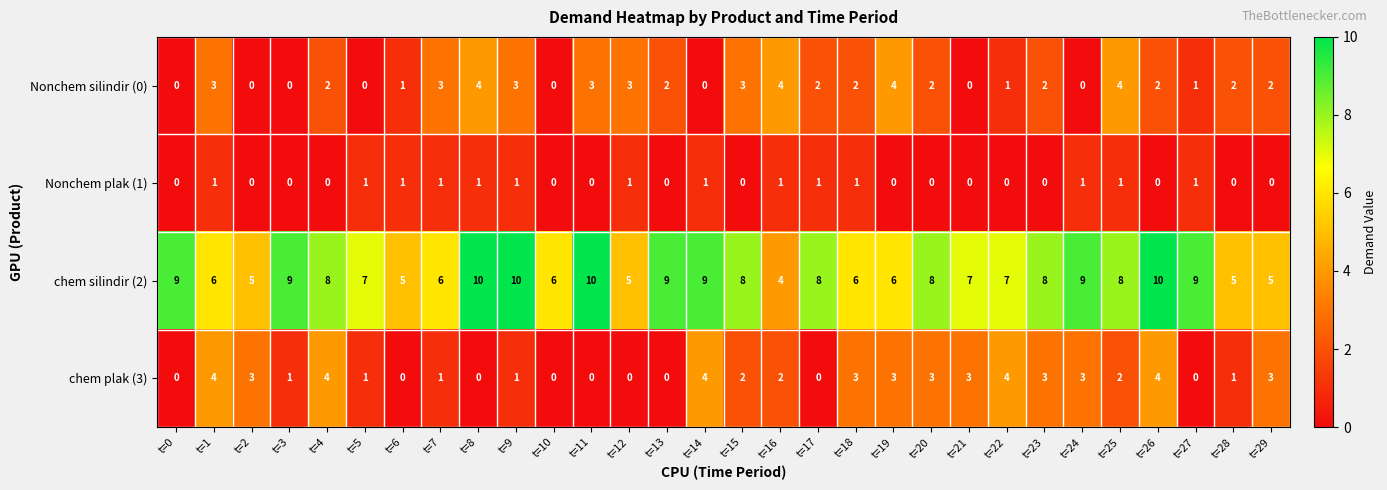

What is the sum of the Nonchem silindir (0) values at t=23 and t=4?

4